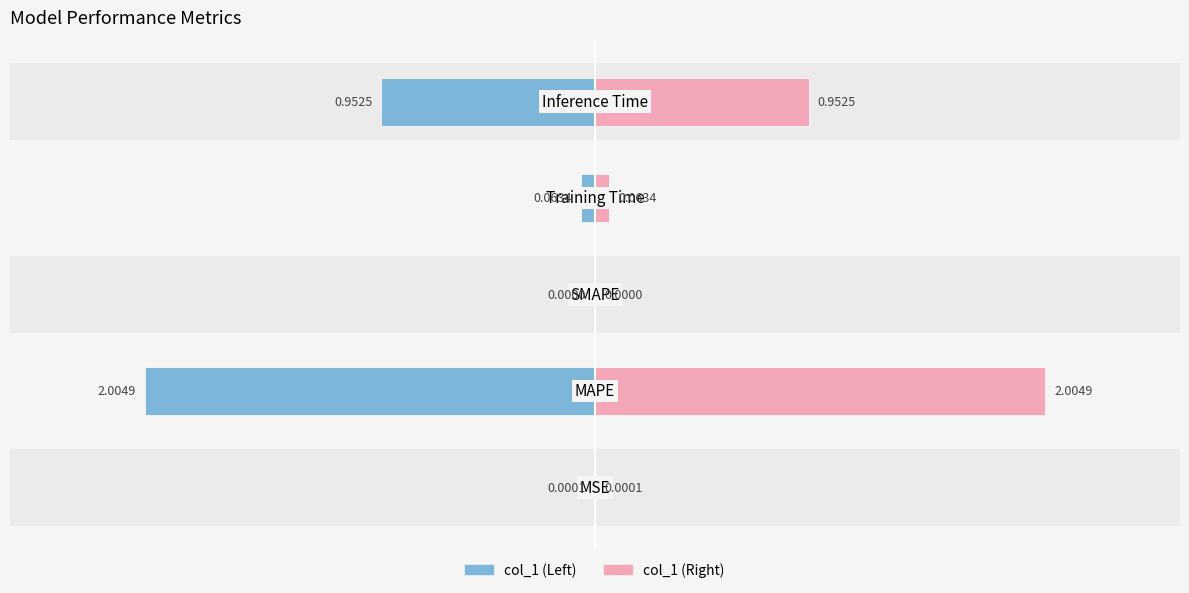

What is the difference between the col_1 (Left) values at −2 and −1?

2.0